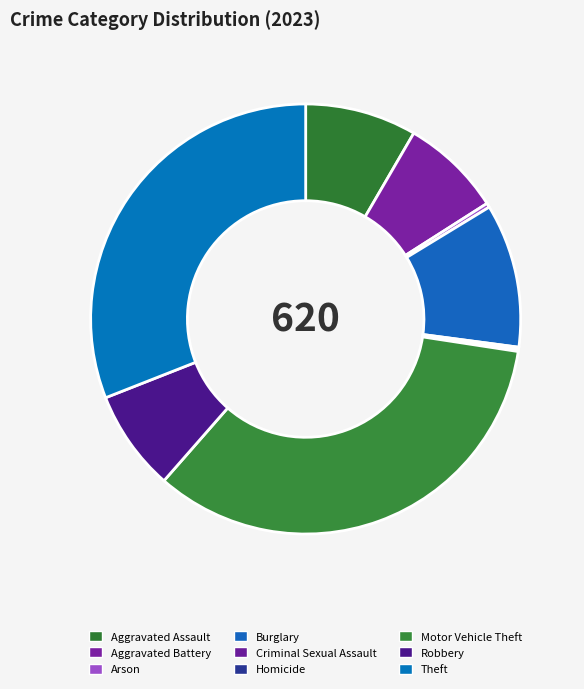

To the nearest percent, what percentage of the pie is Theft?

31%